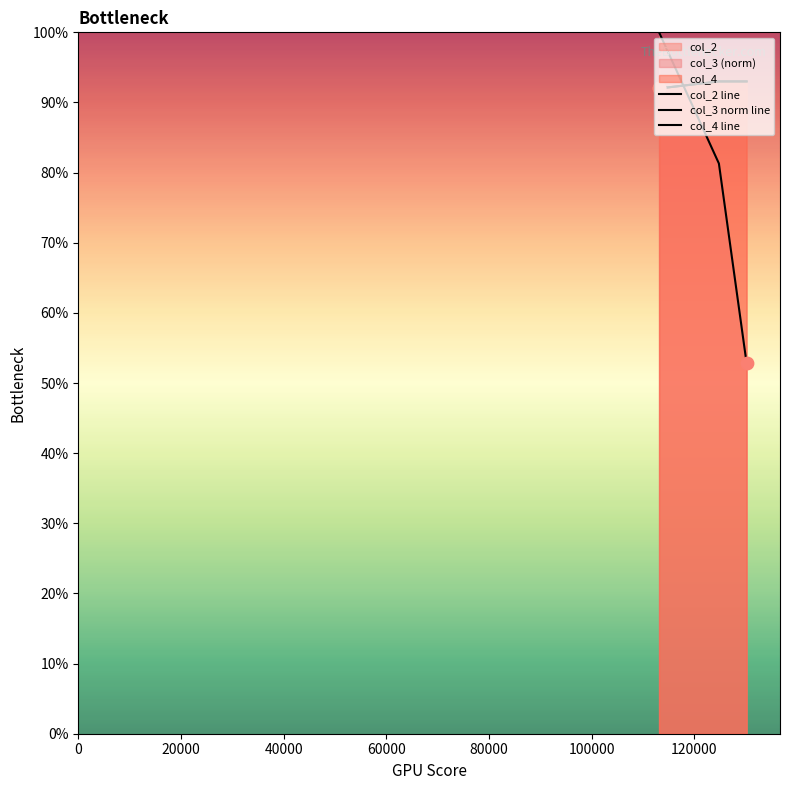

Is the value of col_2 at 130203 greater than the value of col_4 at 113155?

Yes